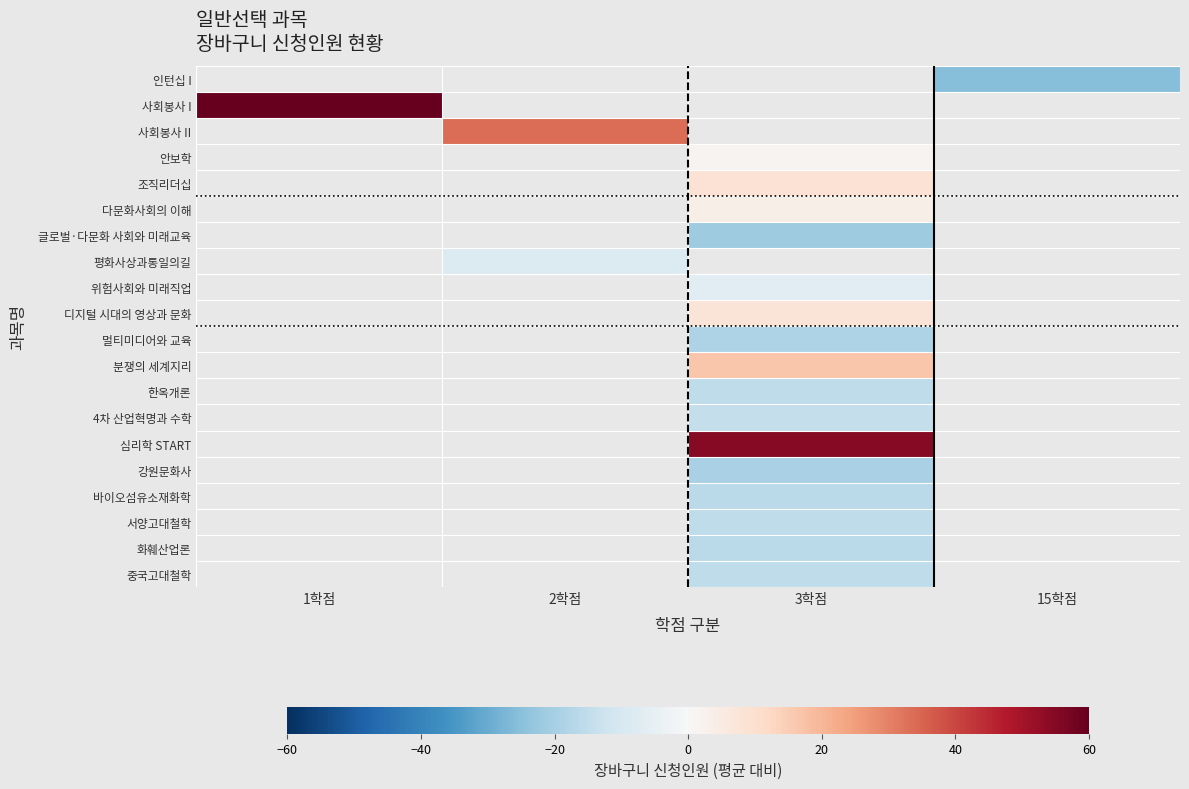

How many data points does each series have?

4